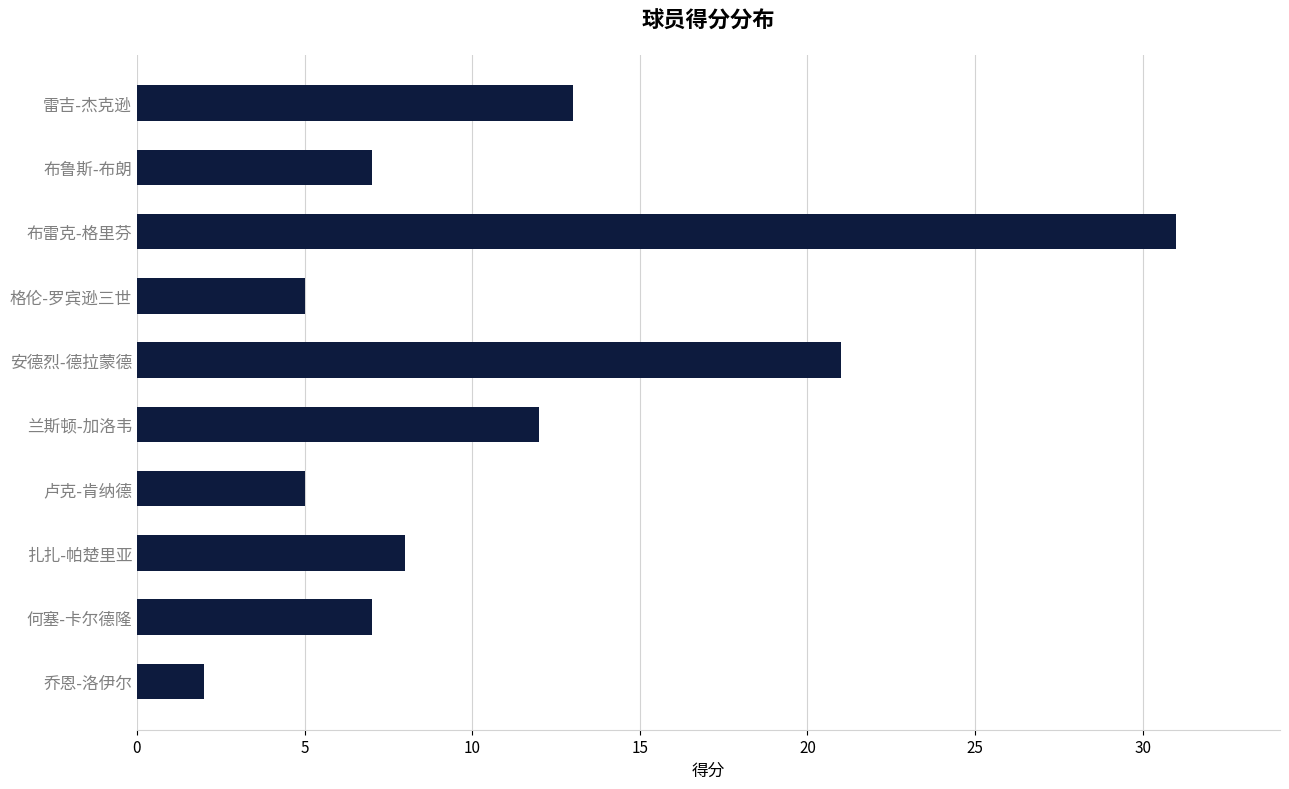

How many values are below 8?

5